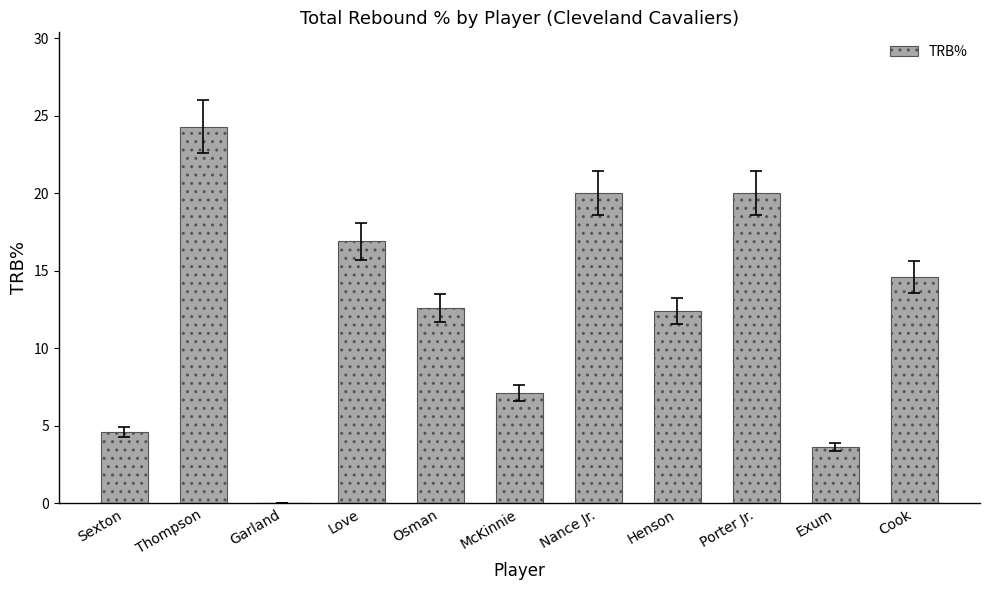

What is the maximum value shown in the chart?

24.3